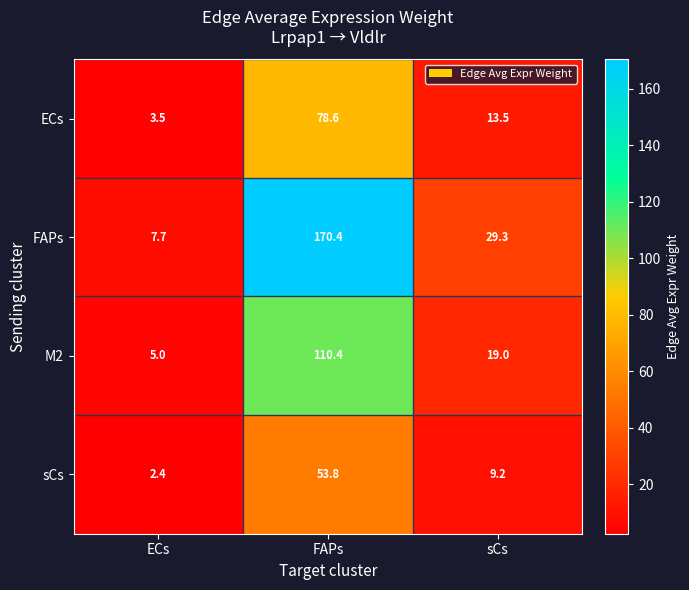

Reading left to right, what are all the values shown in this chart?

ECs: ECs=3.5	FAPs=78.6	sCs=13.5
FAPs: ECs=7.7	FAPs=170.4	sCs=29.3
M2: ECs=5.0	FAPs=110.4	sCs=19.0
sCs: ECs=2.4	FAPs=53.8	sCs=9.2